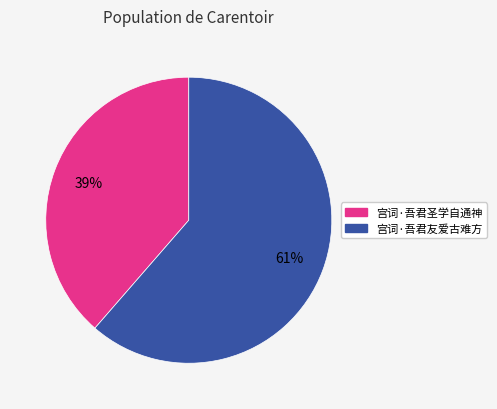

What is the majority slice?

宫词·吾君友爱古难方